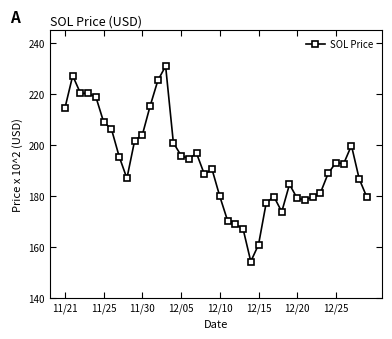

What is the maximum value shown in the chart?

231.0